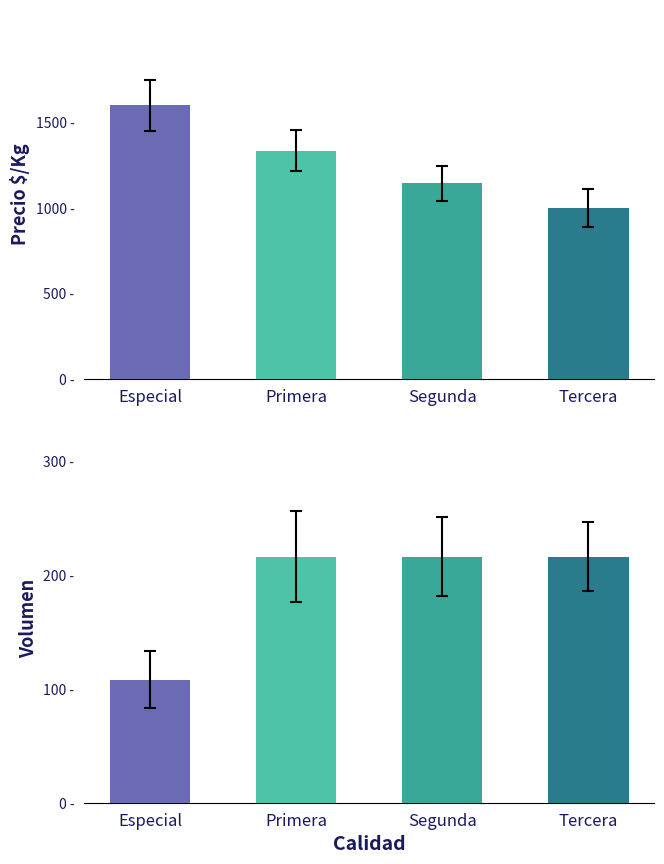

Rank the categories by Precio $/Kg value from highest to lowest.

Especial, Primera, Segunda, Tercera